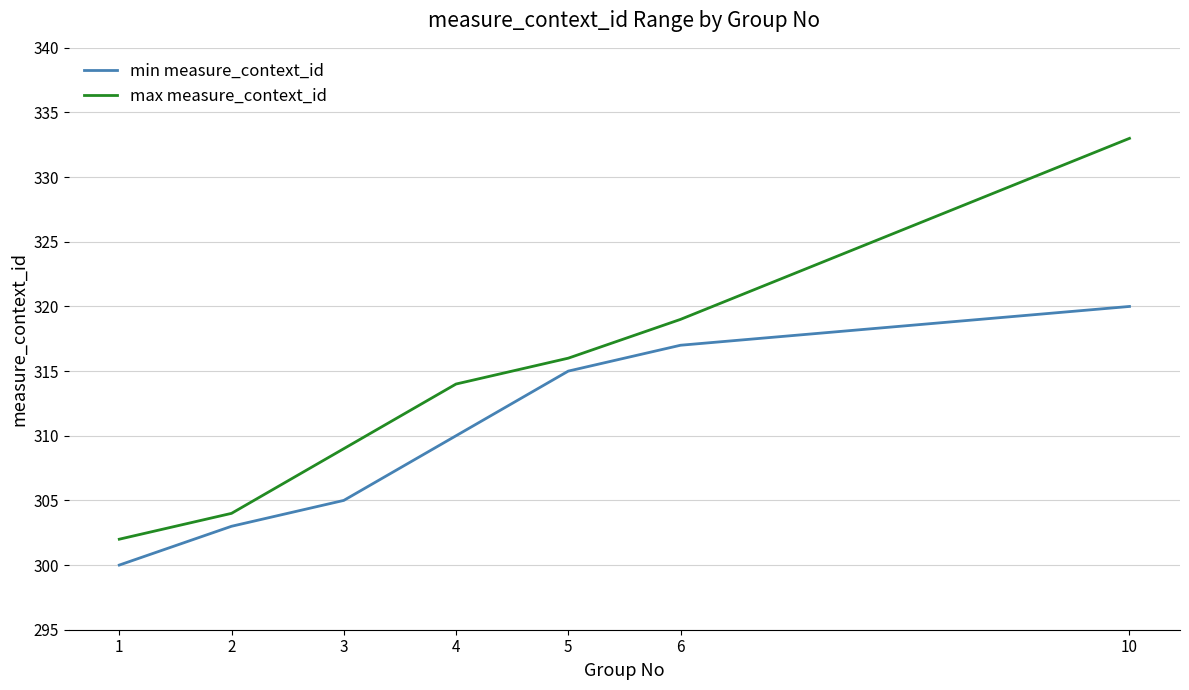

Is this an area chart (filled region under the line)?

No